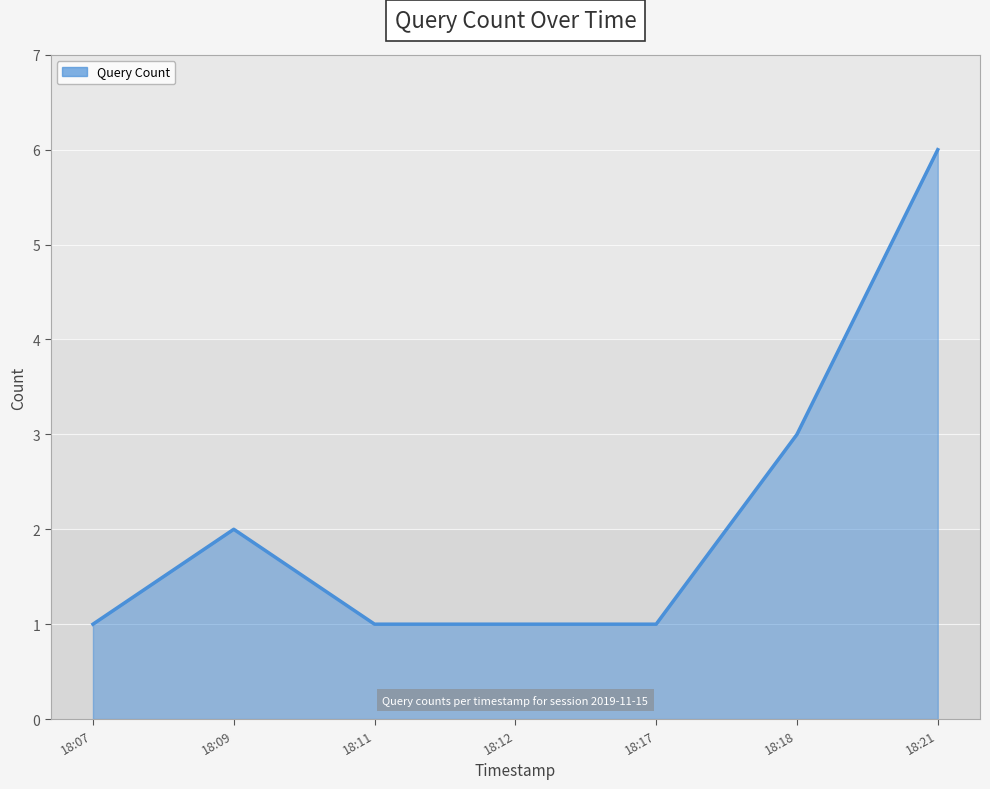

Is it true that the value at 18:21 is 3?

False